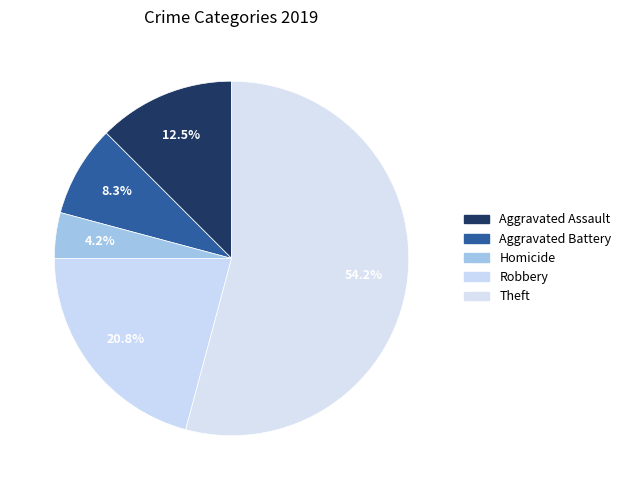

Is there a majority slice in this chart?

Yes